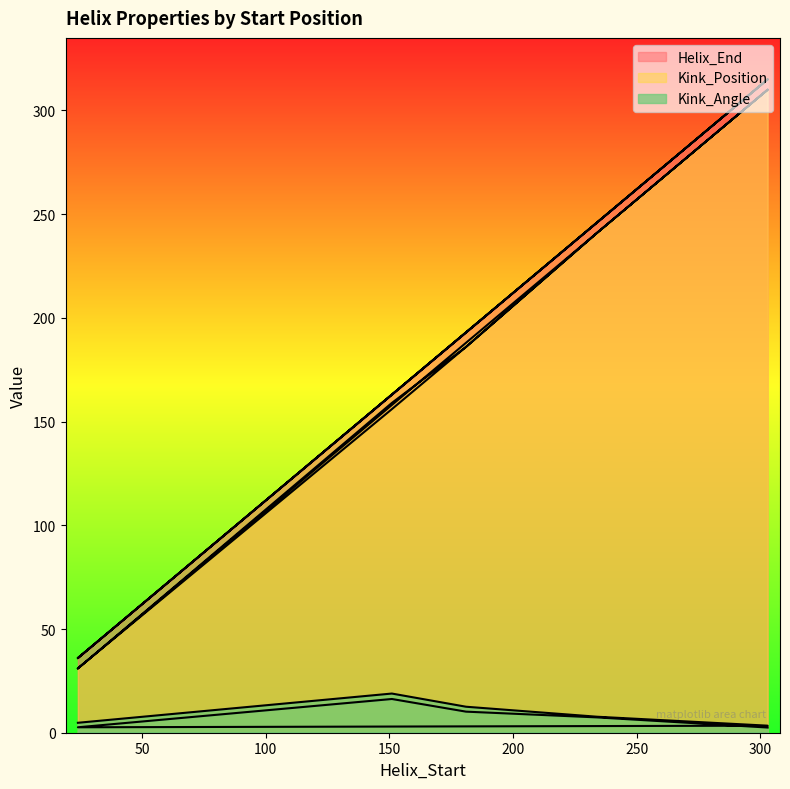

What is the sum of the Kink_Position values at 303 and 234?

551.0